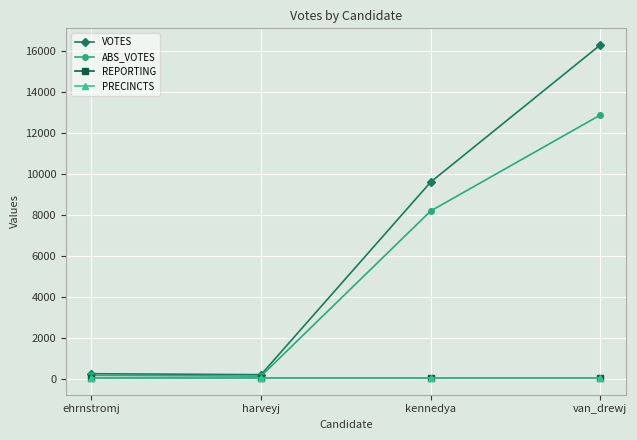

Which series changed the most between ehrnstromj and harveyj?

VOTES